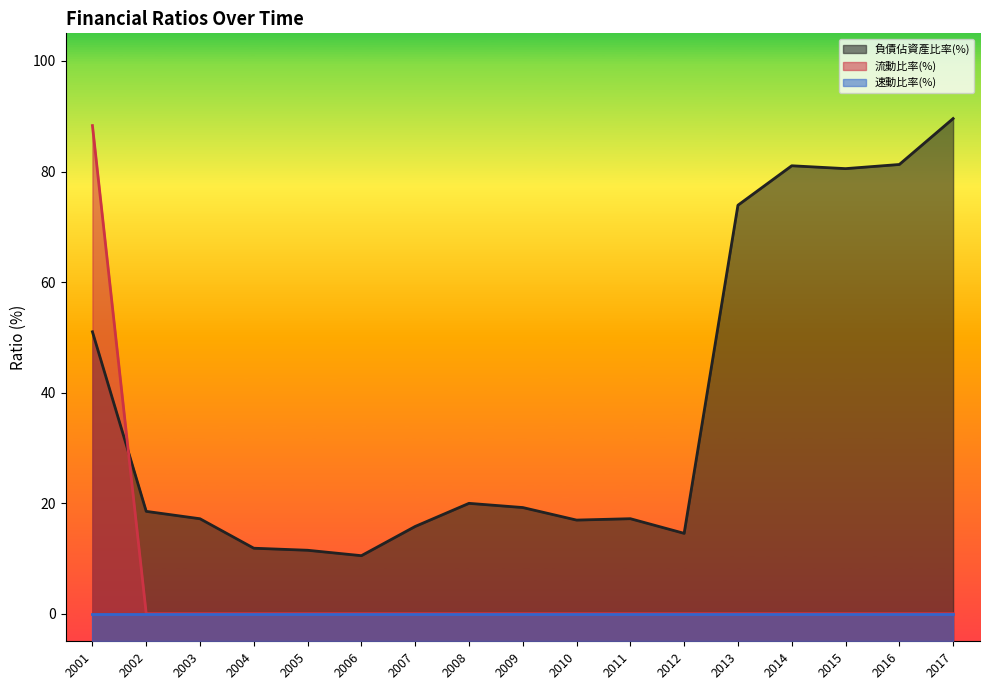

How many data points in 負債佔資產比率(%) are less than 18?

8